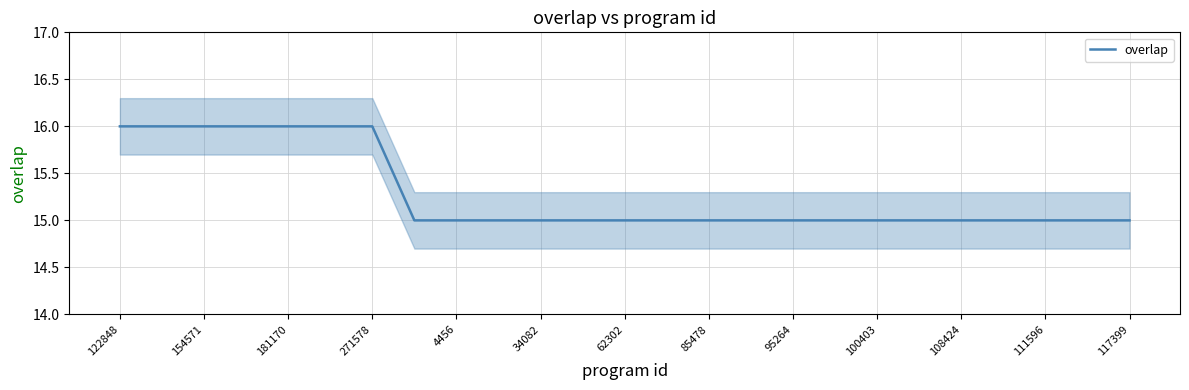

Does the chart display data point markers on the line(s)?

No